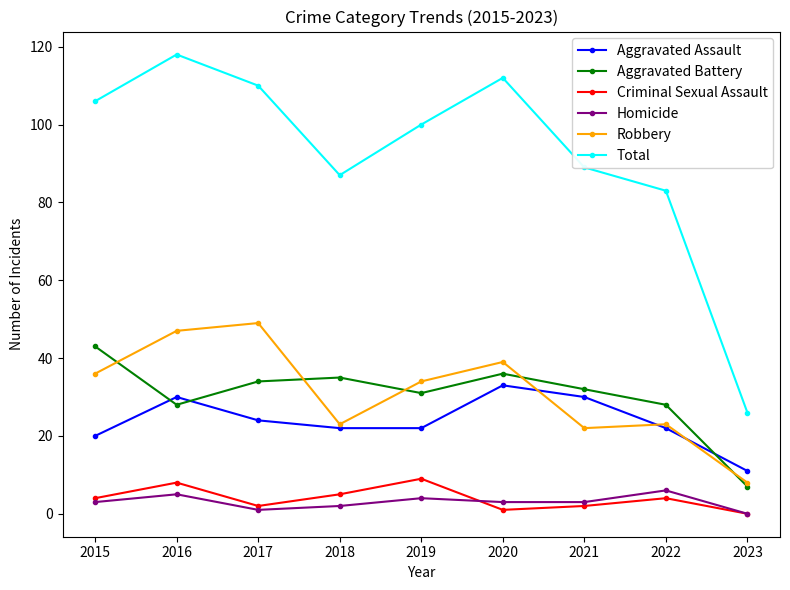

True or false: Criminal Sexual Assault and Robbery intersect in this chart.

False